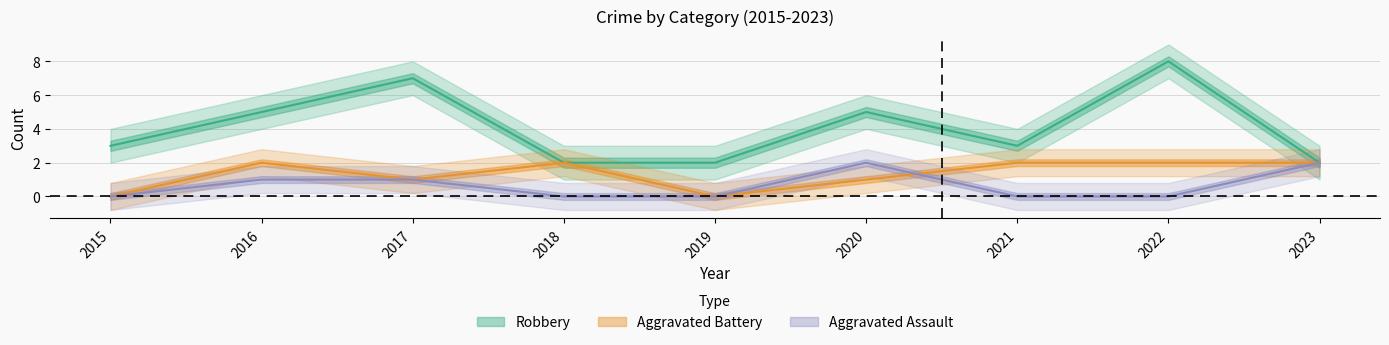

What is the sum of all Robbery values?

37